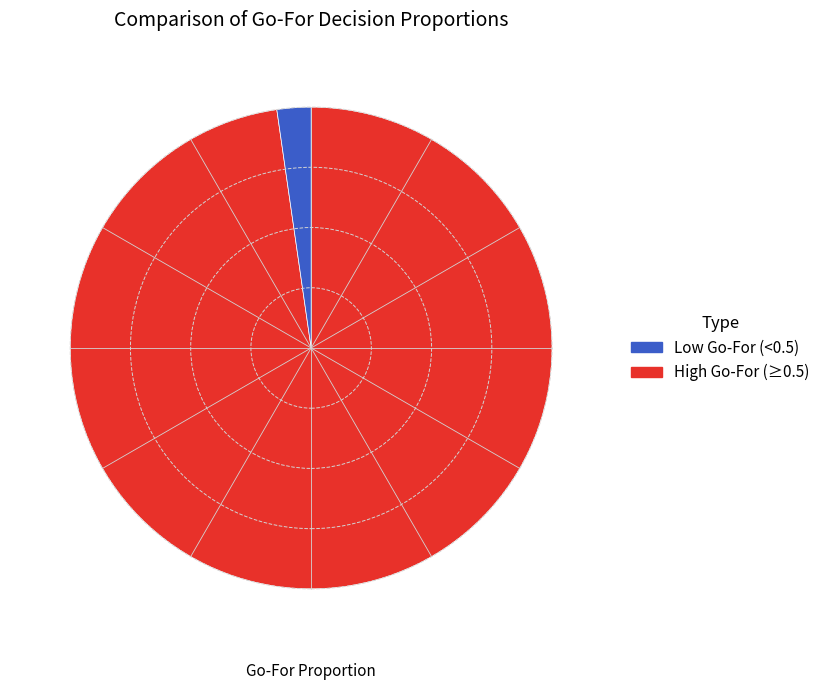

Does any single category account for the majority?

Yes